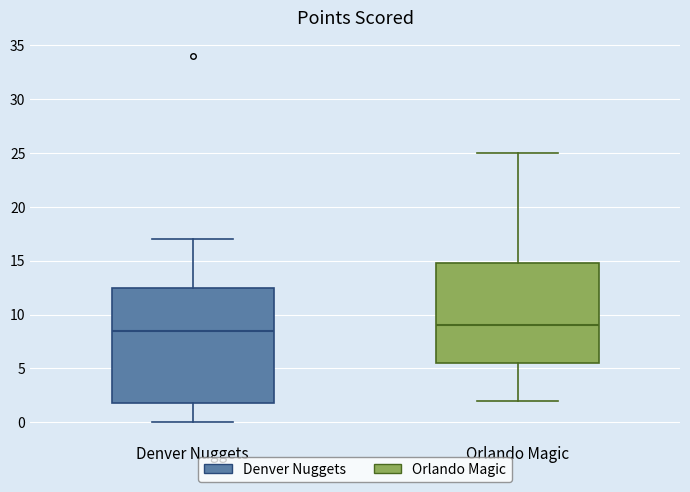

Which box has the highest median line?

Orlando Magic